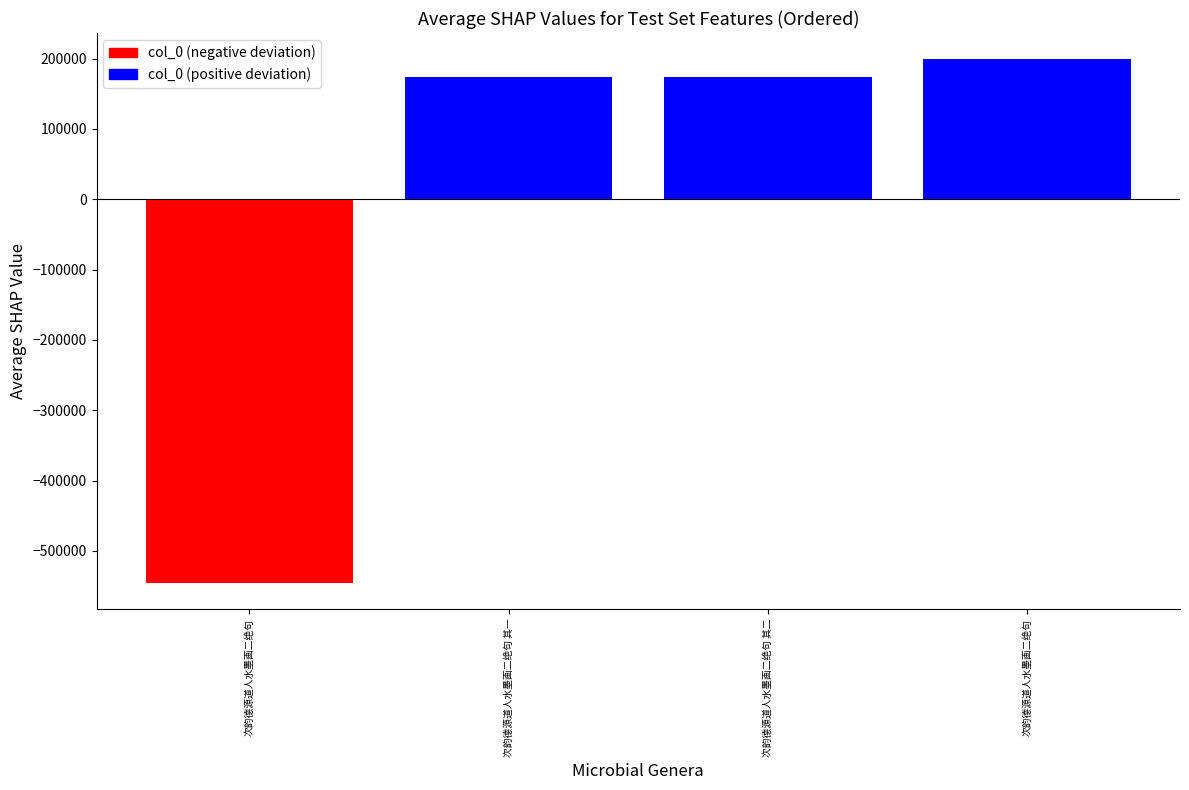

True or false: the data shows 228678.6 at 次韵德源道人水墨画二绝句 其二.

False